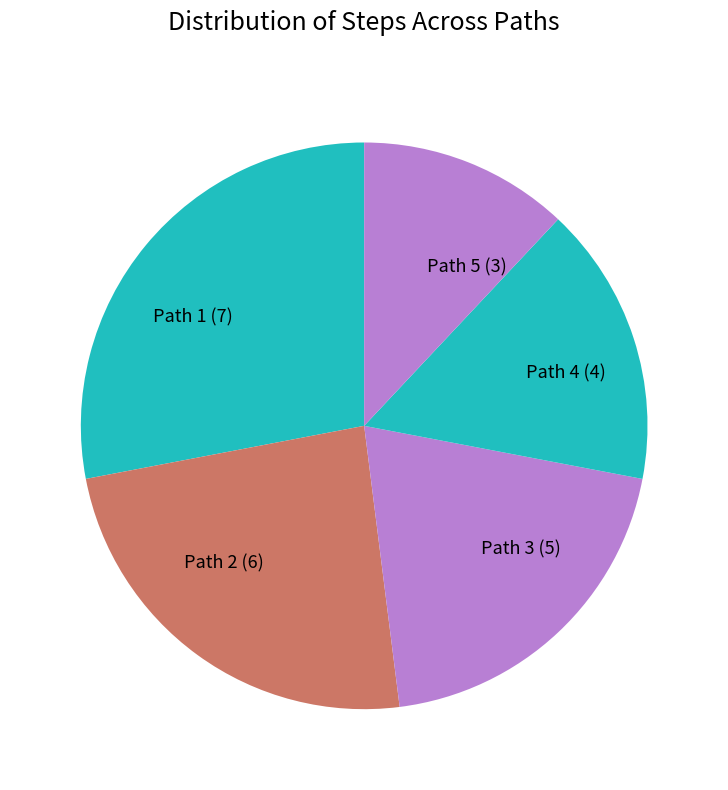

True or false: Path 1 (7) accounts for 28% of the total.

True